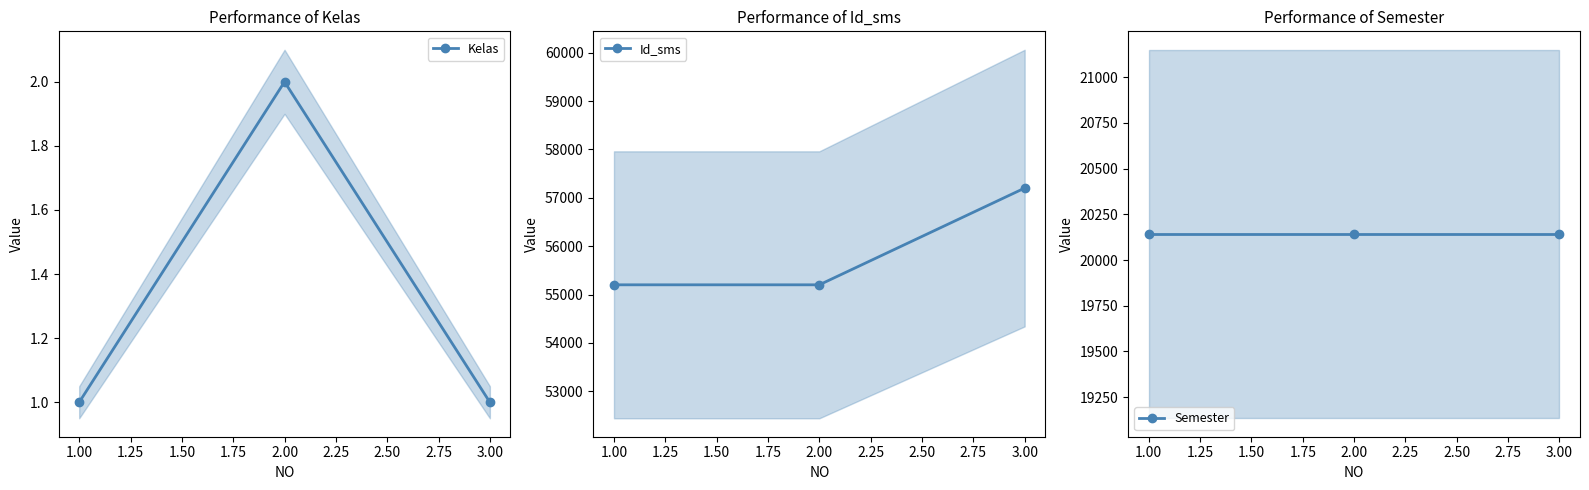

True or false: Kelas has a value of 0 at 1.00.

False